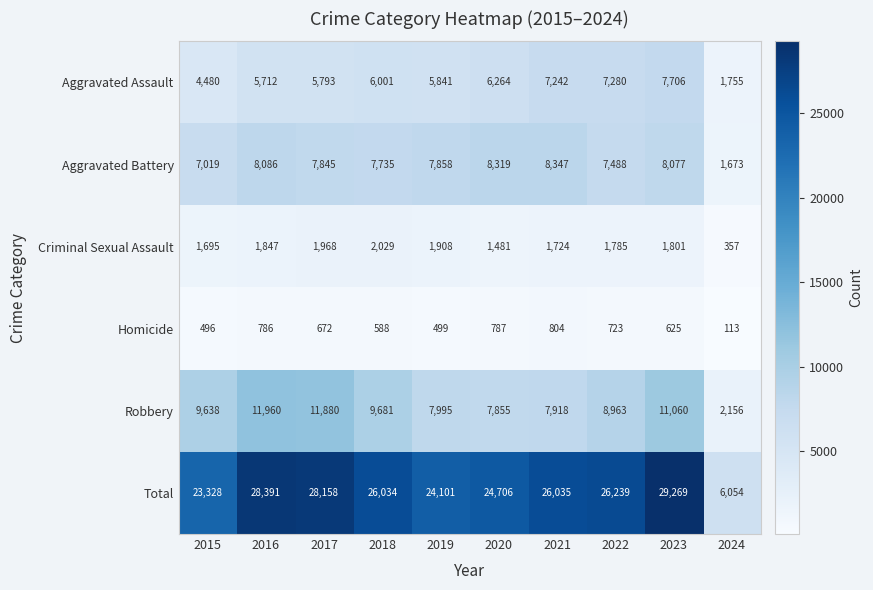

What is the average value of the Aggravated Assault series?

5807